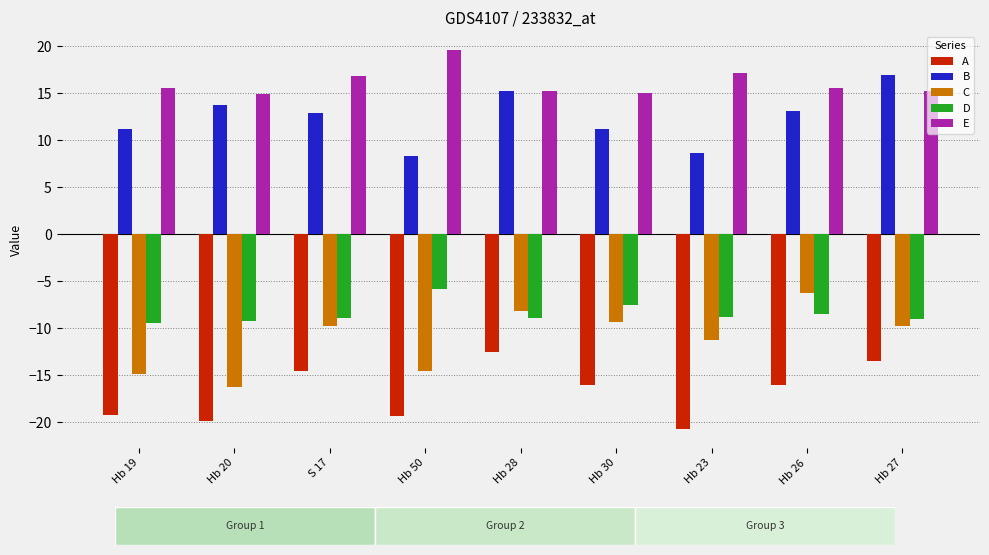

What is the difference between the highest and lowest values at Hb 19?

34.8